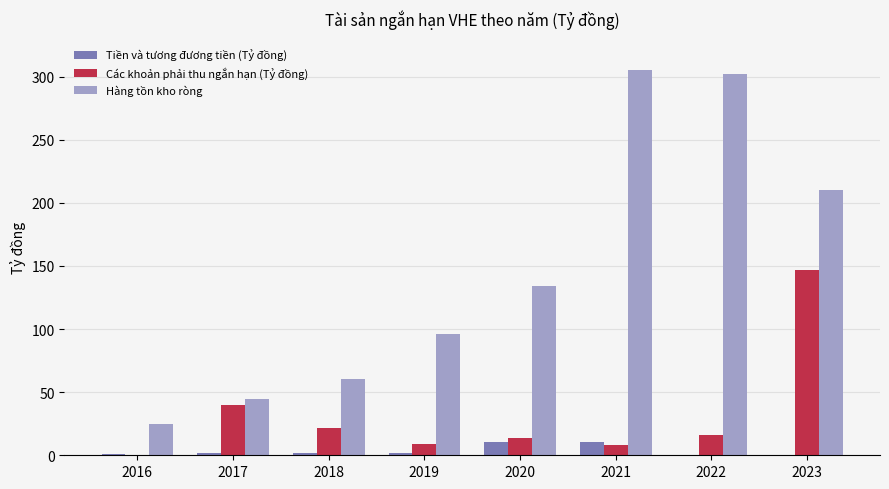

The value of Tiền và tương đương tiền (Tỷ đồng) at 2020 is 10.4. True or false?

True